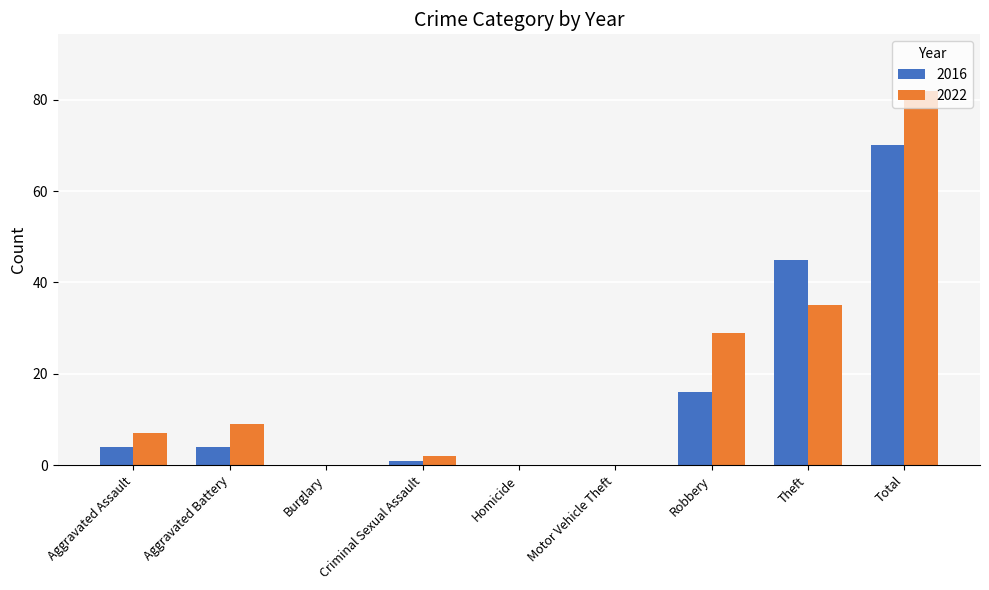

The 2022 series shows 20 at Theft. True or false?

False